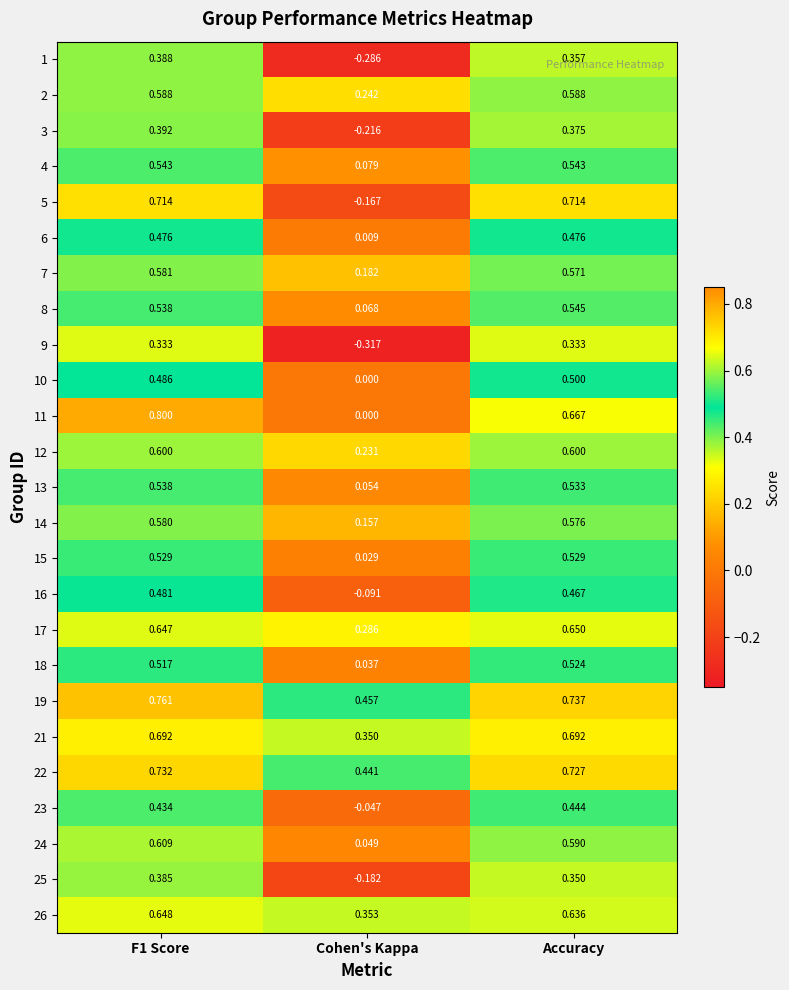

Rank the series by their maximum value, from highest to lowest.

11, 19, 22, 5, 21, 17, 26, 24, 12, 2, 7, 14, 8, 4, 13, 15, 18, 10, 16, 6, 23, 3, 1, 25, 9